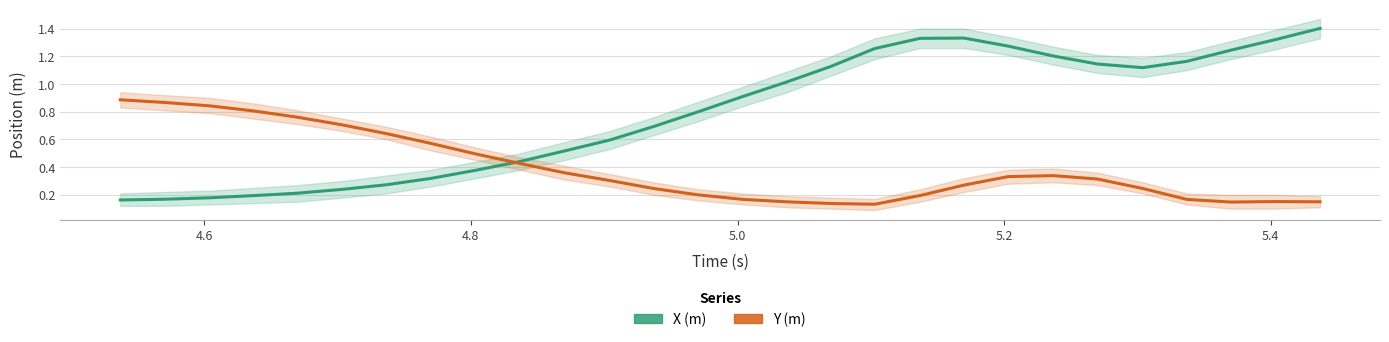

What is the difference between the second highest and second lowest values in the X (m) series?

1.2